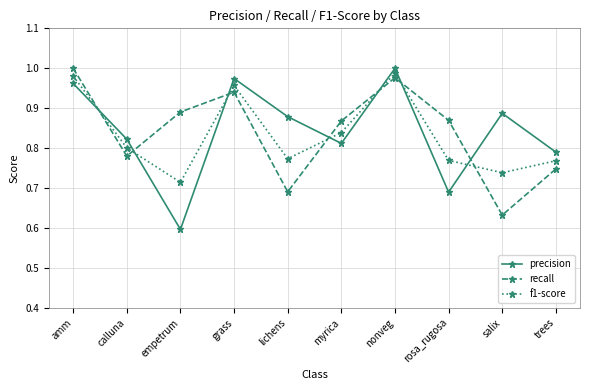

Which category has the lowest value in the precision series?

empetrum